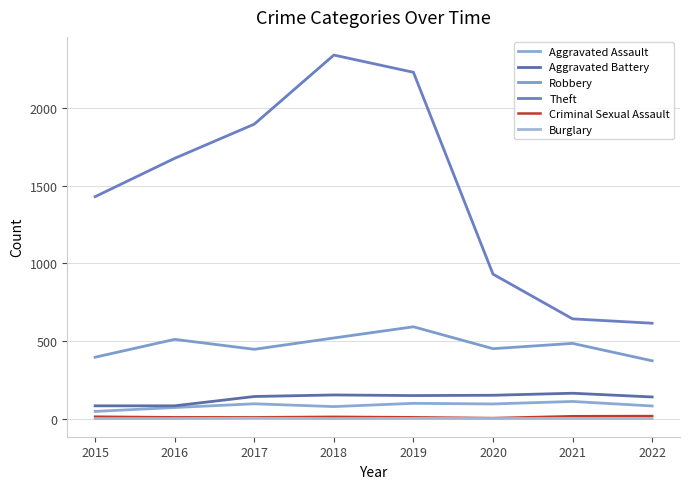

True or false: Aggravated Assault and Criminal Sexual Assault intersect in this chart.

False